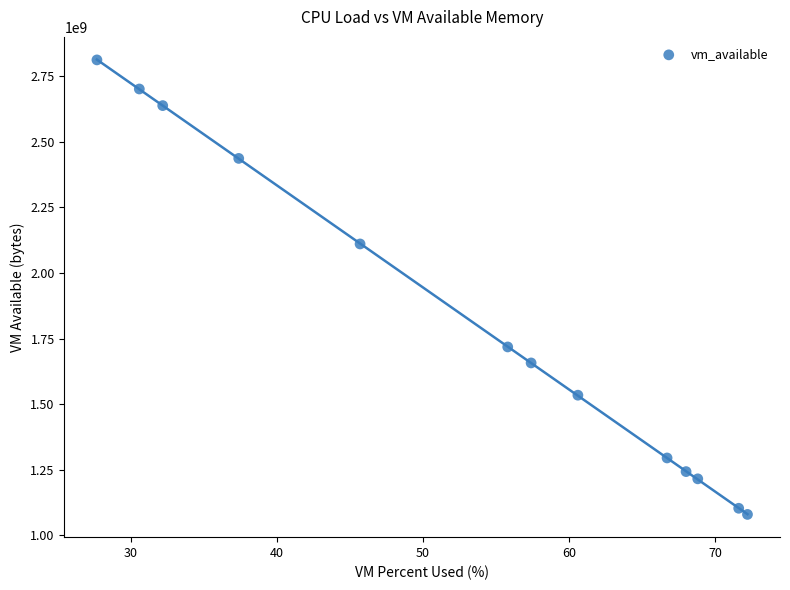

What is the range of Y values (max minus min)?

1731579904